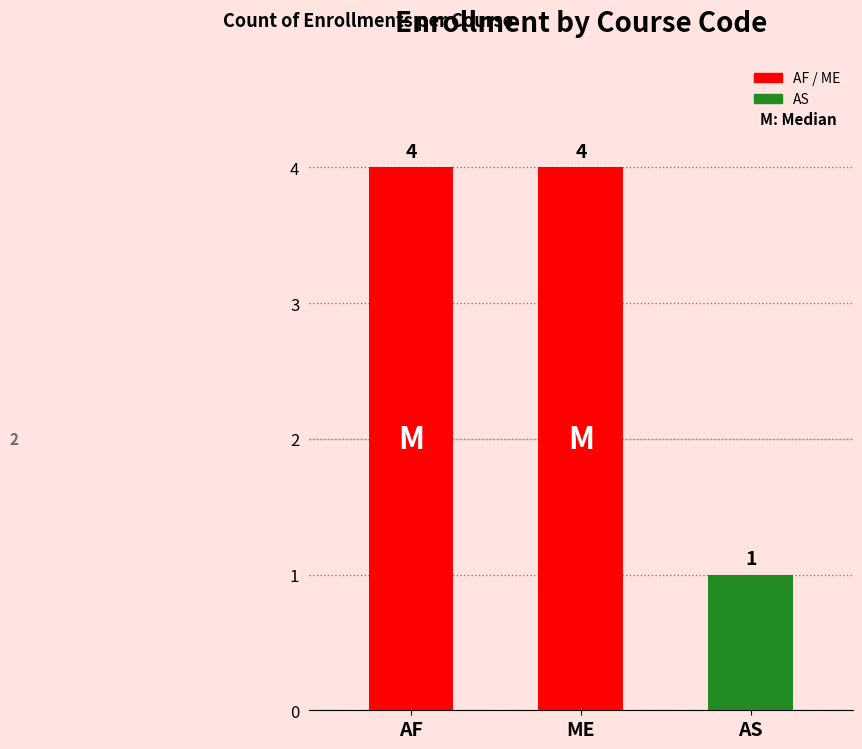

How many data points does each series have?

3